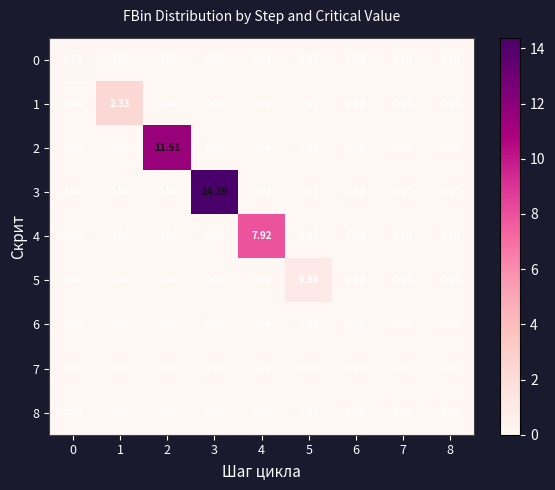

Which series has the widest spread of values?

row_3